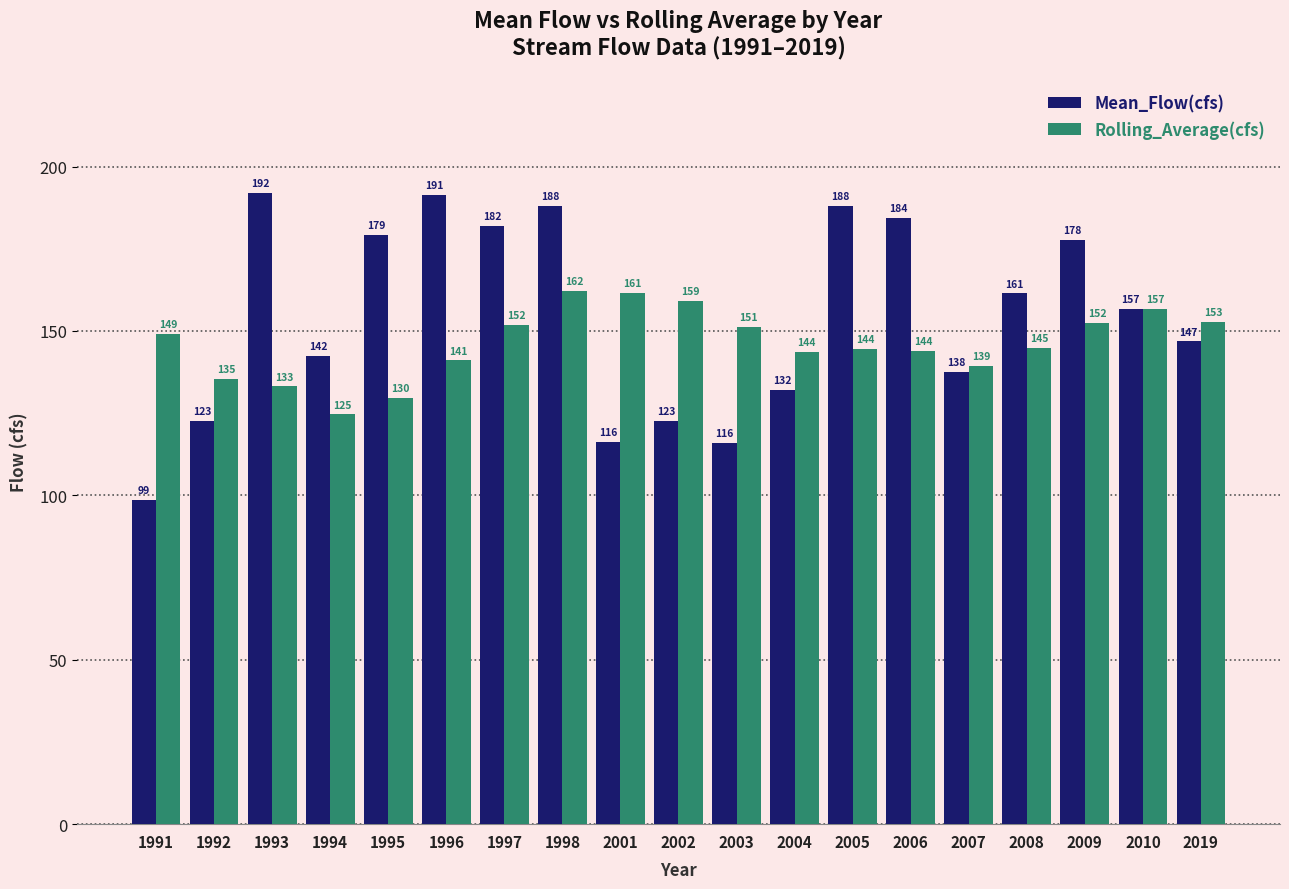

Where is Mean_Flow(cfs) nearest to the value 145?

2019